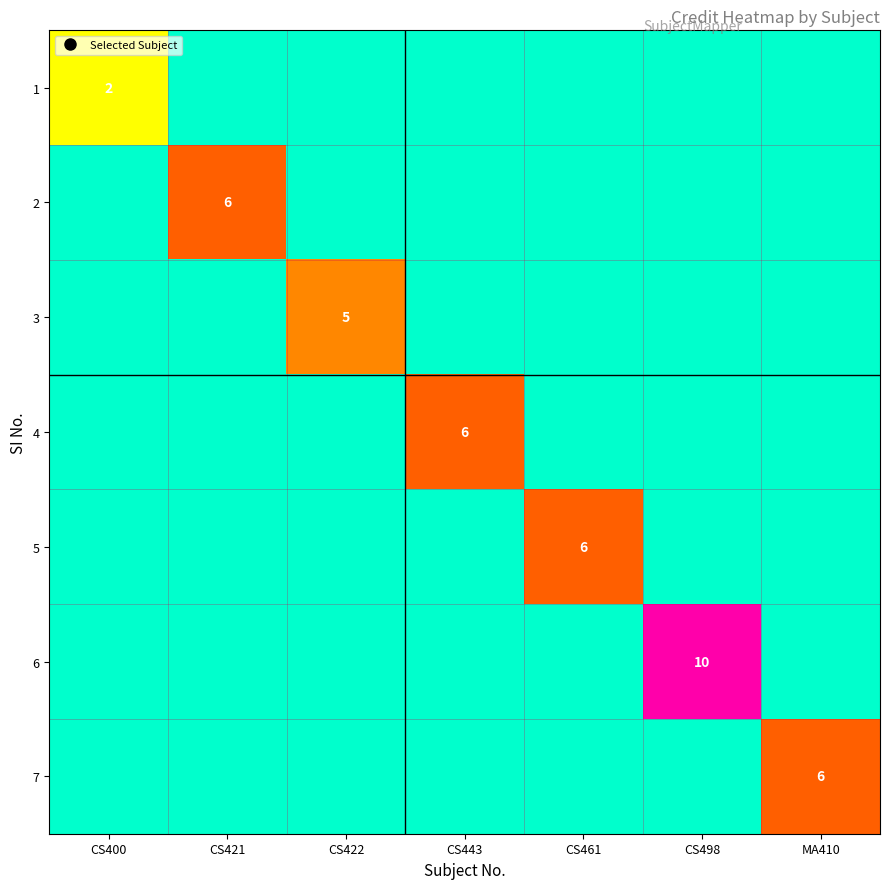

At which category does the chart reach its peak across all series?

CS498